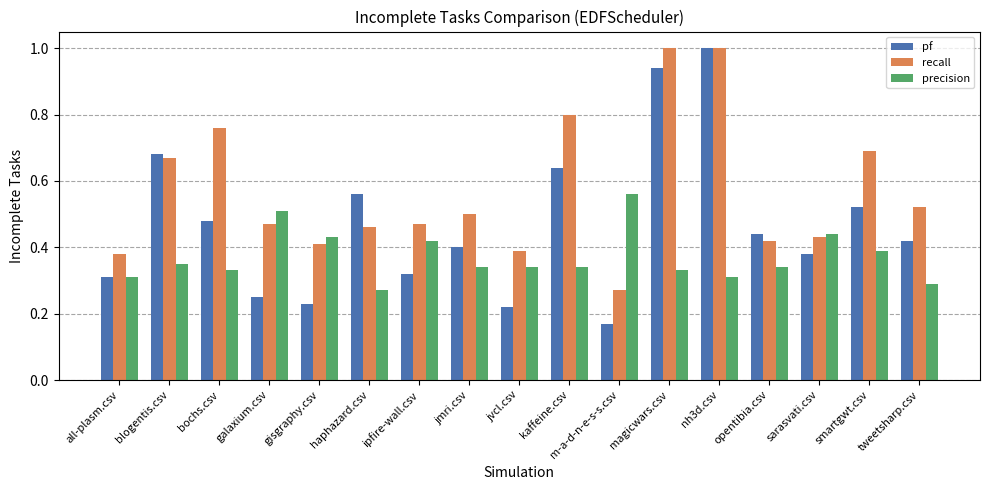

At which label is precision closest to 0?

haphazard.csv